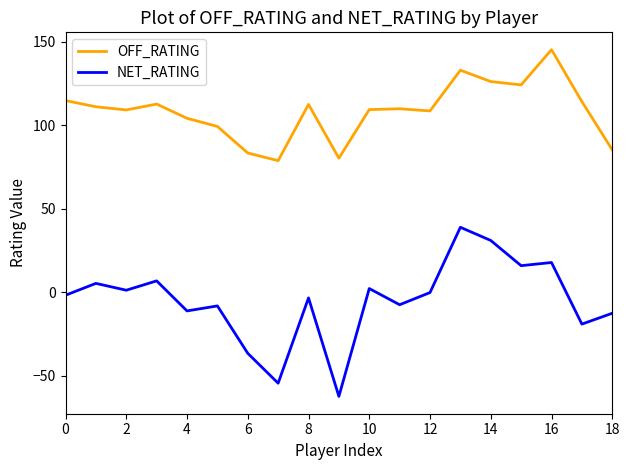

Rank the series by their average value, from lowest to highest.

NET_RATING, OFF_RATING